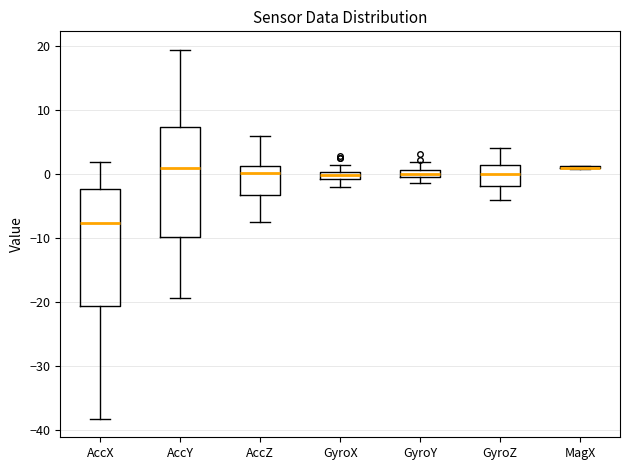

Where is the upper edge of the box for AccZ on the y-axis? The values are not printed on the chart, so give them approximately, as read against the axis.

1